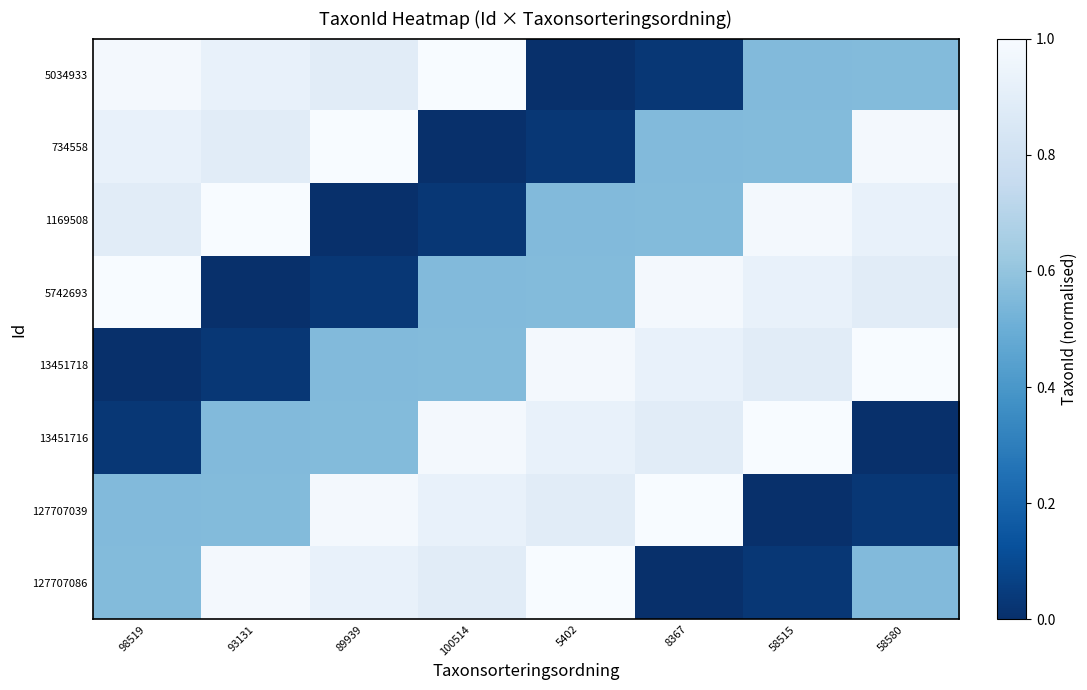

Reading left to right, transcribe all the data shown in this chart.

5034933: 98519=1.0	93131=0.9	89939=0.9	100514=1.0	5402=0.0	8367=0.0	58515=0.6	58580=0.6
734558: 98519=0.9	93131=0.9	89939=1.0	100514=0.0	5402=0.0	8367=0.6	58515=0.6	58580=1.0
1169508: 98519=0.9	93131=1.0	89939=0.0	100514=0.0	5402=0.6	8367=0.6	58515=1.0	58580=0.9
5742693: 98519=1.0	93131=0.0	89939=0.0	100514=0.6	5402=0.6	8367=1.0	58515=0.9	58580=0.9
13451718: 98519=0.0	93131=0.0	89939=0.6	100514=0.6	5402=1.0	8367=0.9	58515=0.9	58580=1.0
13451716: 98519=0.0	93131=0.6	89939=0.6	100514=1.0	5402=0.9	8367=0.9	58515=1.0	58580=0.0
127707039: 98519=0.6	93131=0.6	89939=1.0	100514=0.9	5402=0.9	8367=1.0	58515=0.0	58580=0.0
127707086: 98519=0.6	93131=1.0	89939=0.9	100514=0.9	5402=1.0	8367=0.0	58515=0.0	58580=0.6